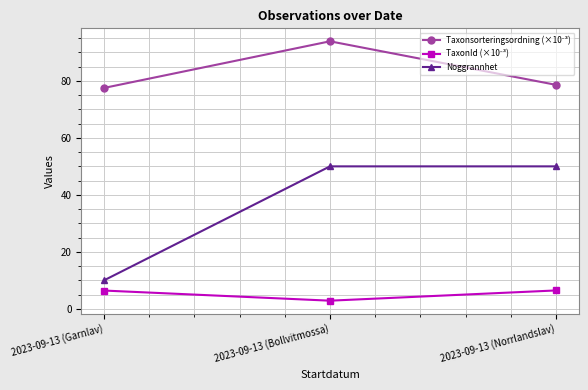

What is the smallest value displayed?

2.9